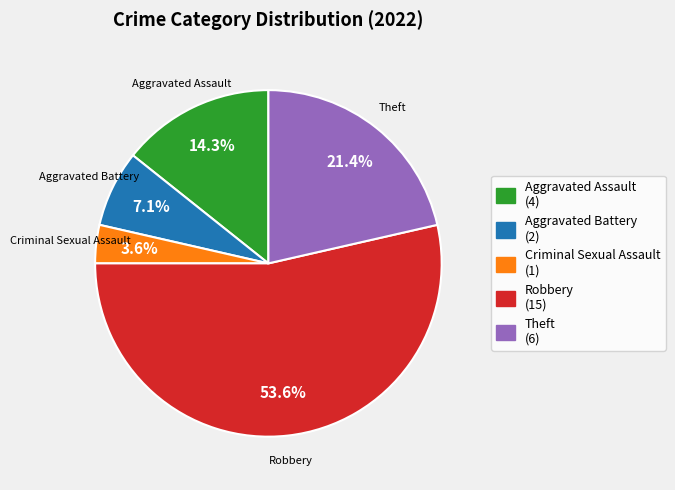

What portion of the pie excludes Robbery?

46.4%